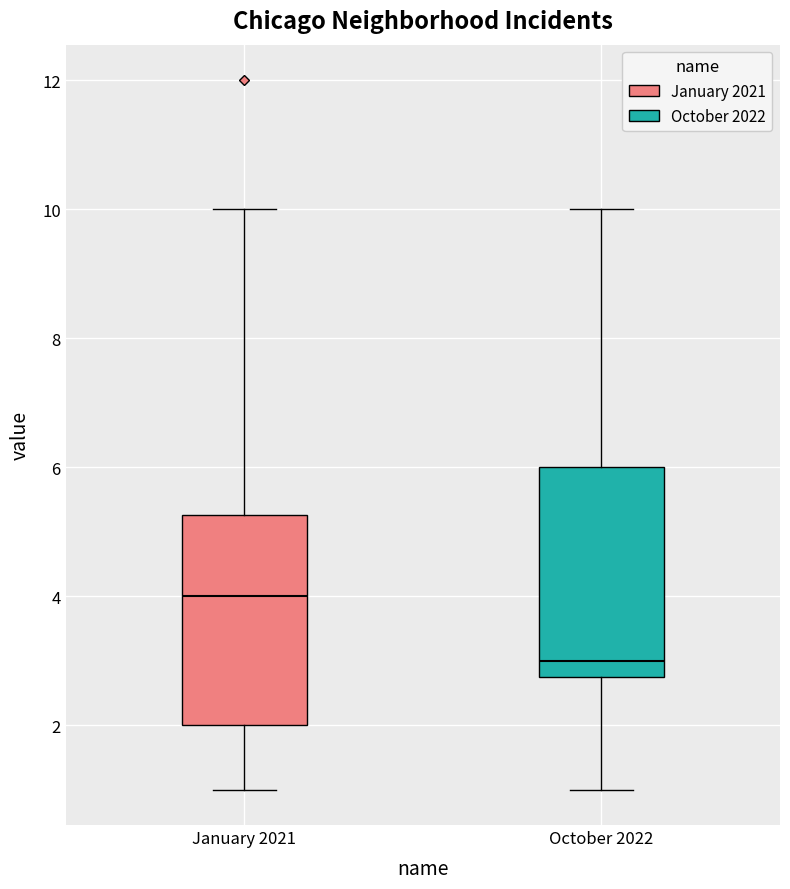

Reading left to right, transcribe this box plot: for each box, give where its median line is, the range the box spans, and where its two whiskers end, as read against the y-axis. The values are not printed on the chart, so give them approximately, as read against the axis.

January 2021: median 4.0, box 2.0 to 5.2, whiskers 1.0 to 10.0
October 2022: median 3.0, box 2.8 to 6.0, whiskers 1.0 to 10.0